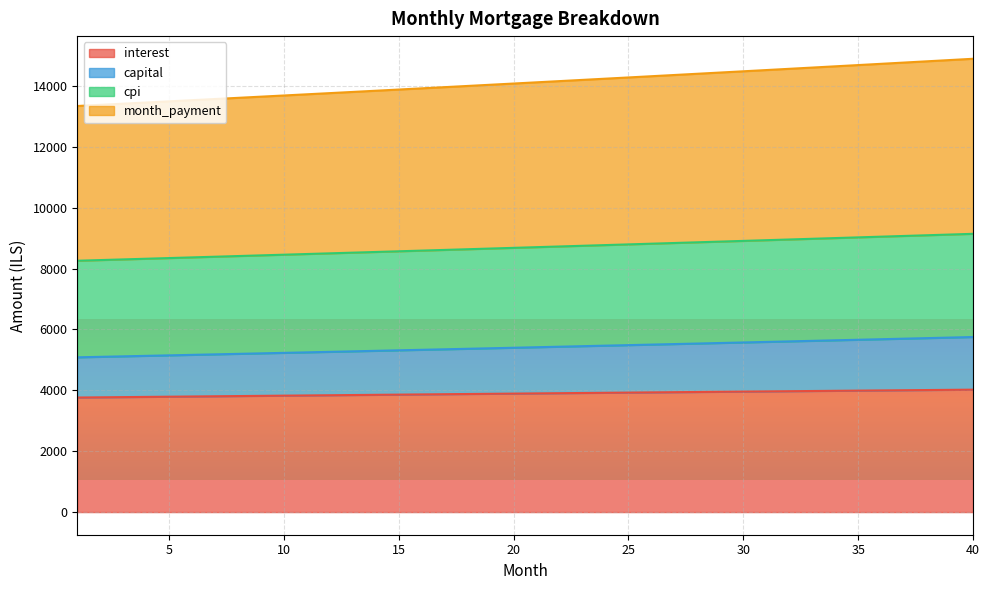

True or false: month_payment has more than 2 points higher than both neighbors.

False